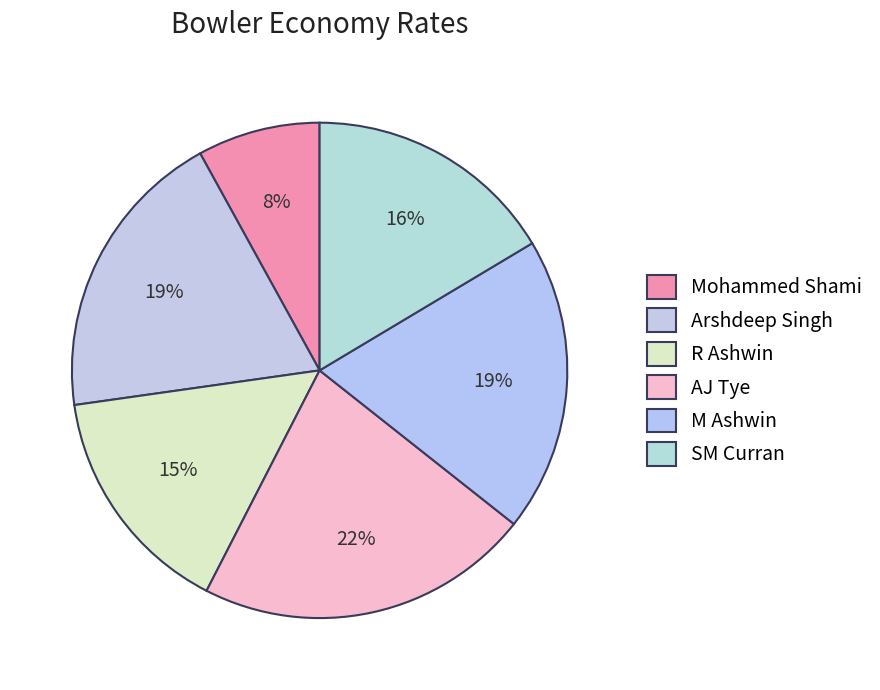

Rank the categories by value from highest to lowest.

AJ Tye, Arshdeep Singh, M Ashwin, SM Curran, R Ashwin, Mohammed Shami